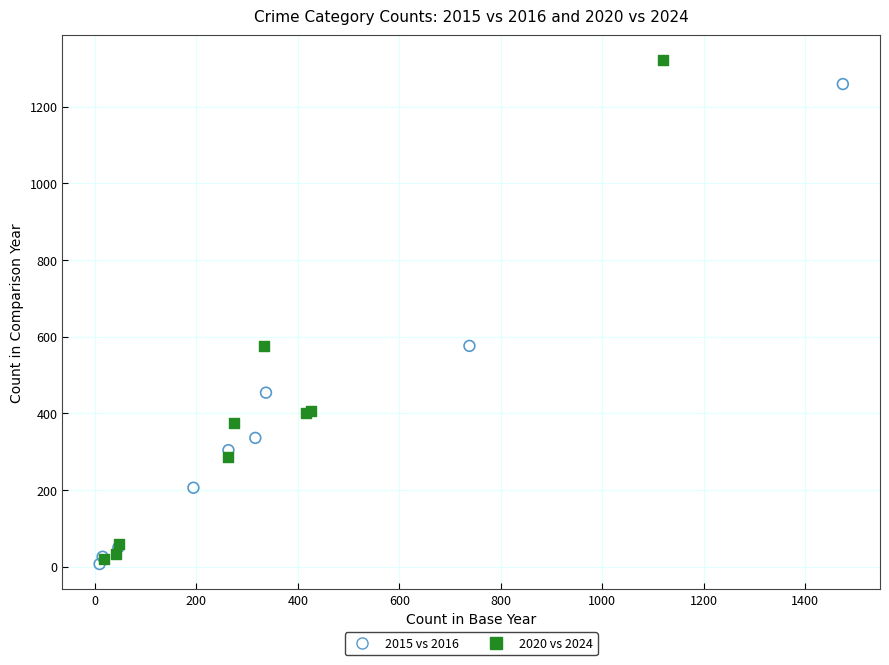

Which series has the widest spread of Y values?

2020 vs 2024